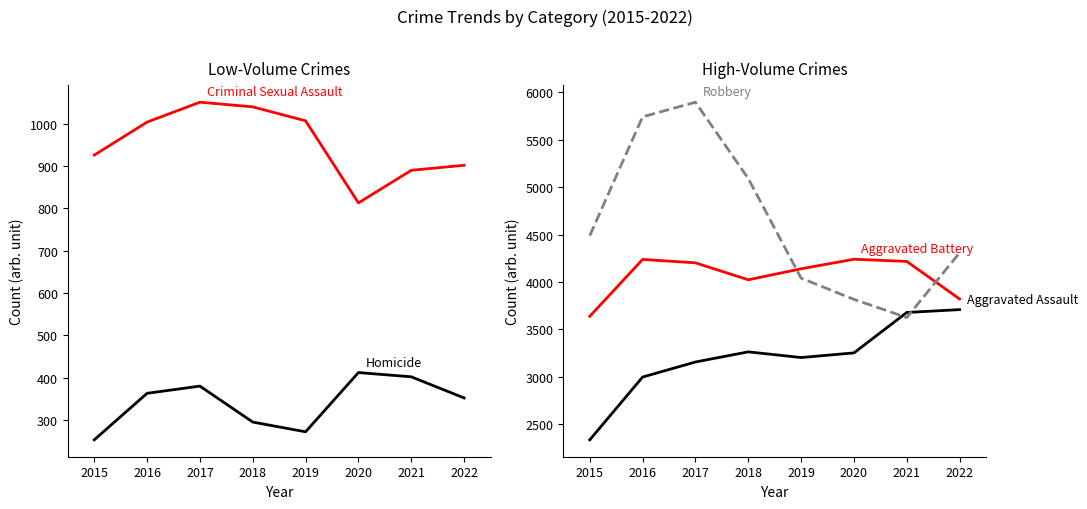

List the series in order of their peak value, lowest first.

Homicide, Criminal Sexual Assault, Aggravated Assault, Aggravated Battery, Robbery